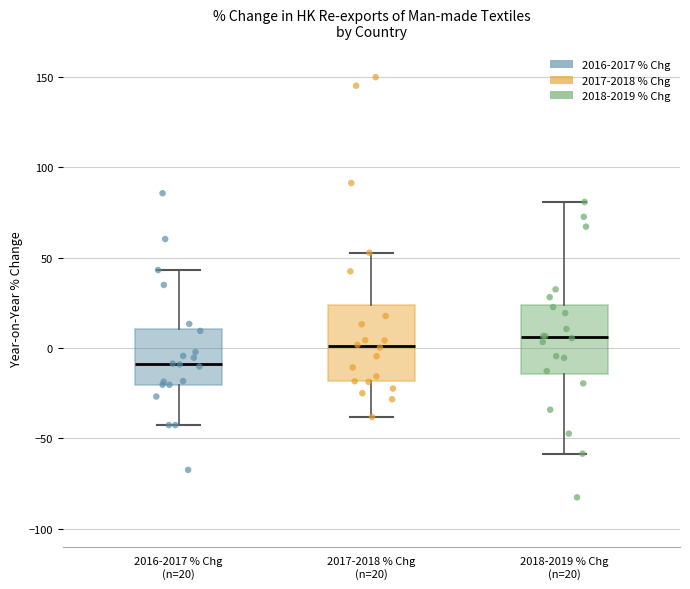

Where is the upper edge of the box for 2017-2018 % Chg (n=20) on the y-axis? The values are not printed on the chart, so give them approximately, as read against the axis.

25